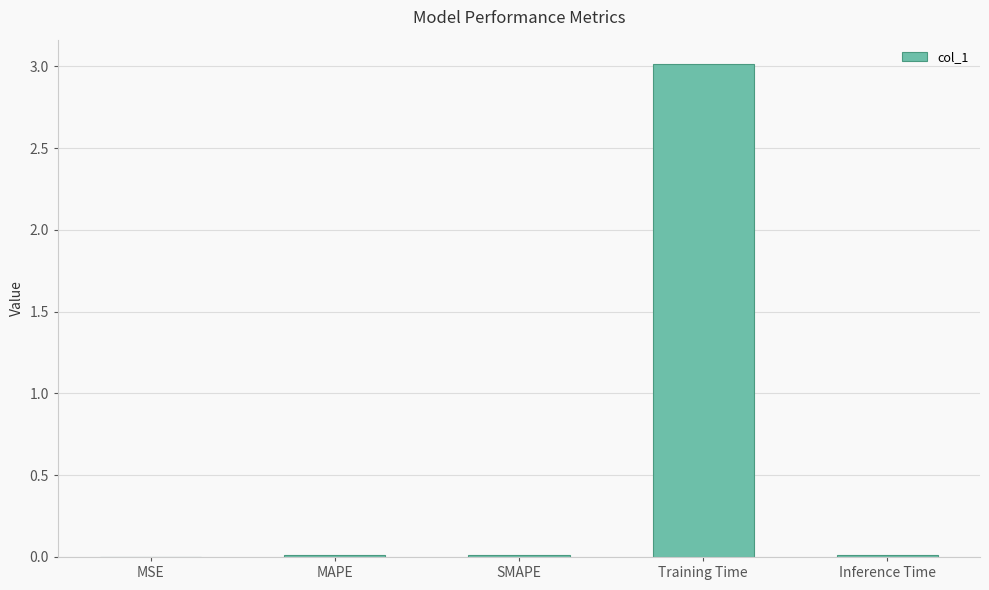

Are the bars horizontal?

No